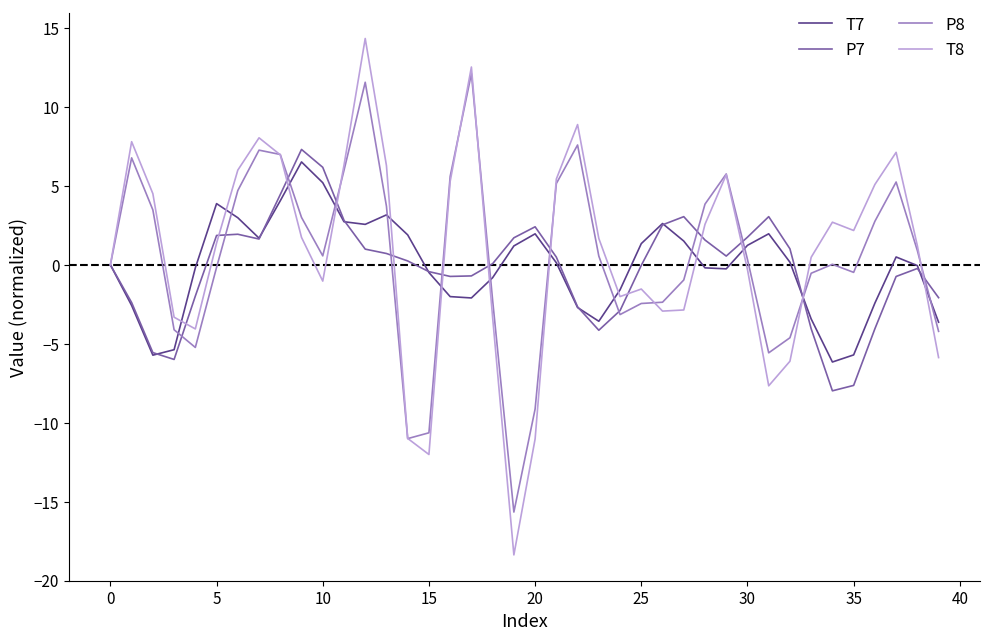

What is the maximum value shown in the chart?

14.3